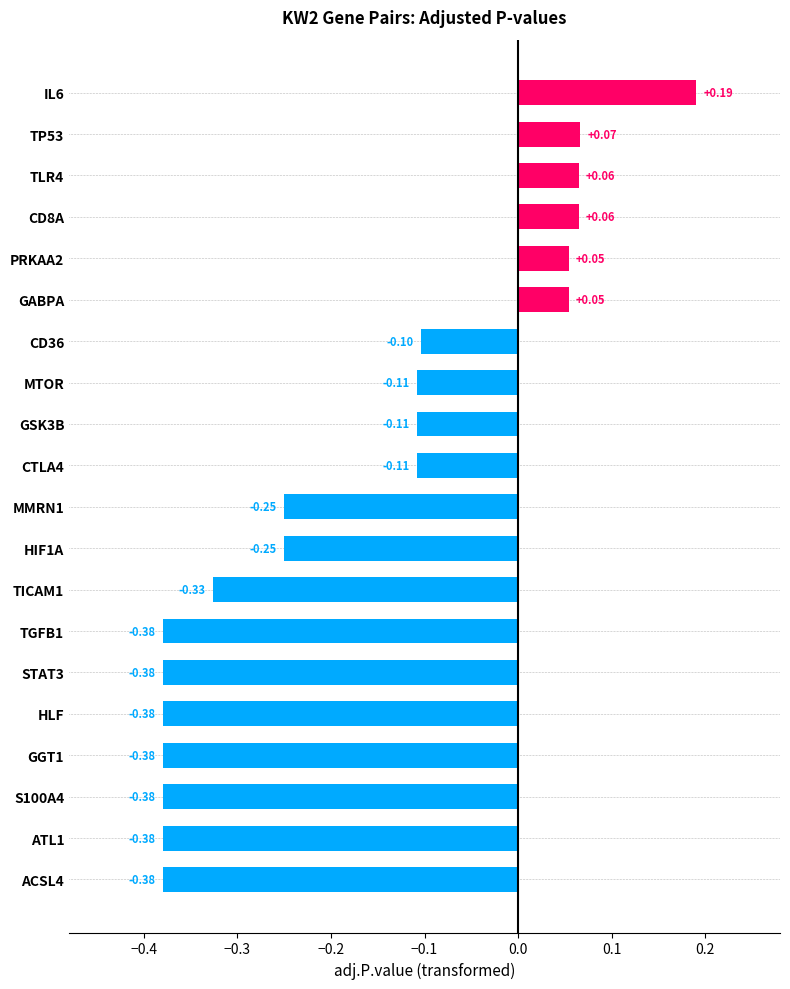

Count the number of categories in the chart.

20